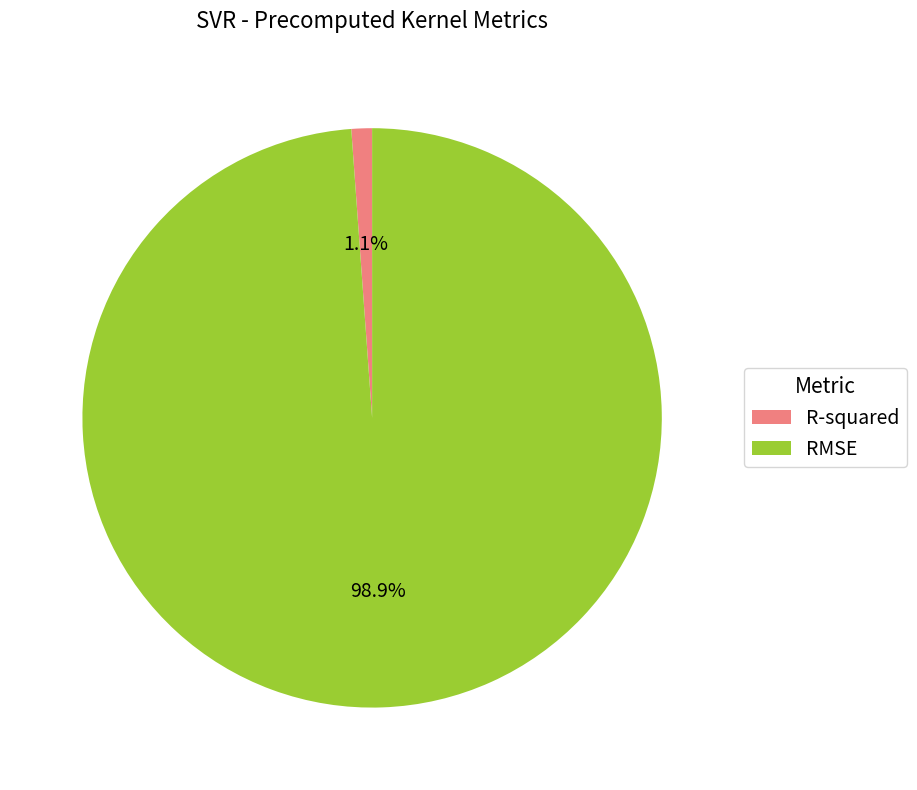

Rank the categories by value from lowest to highest.

R-squared, RMSE